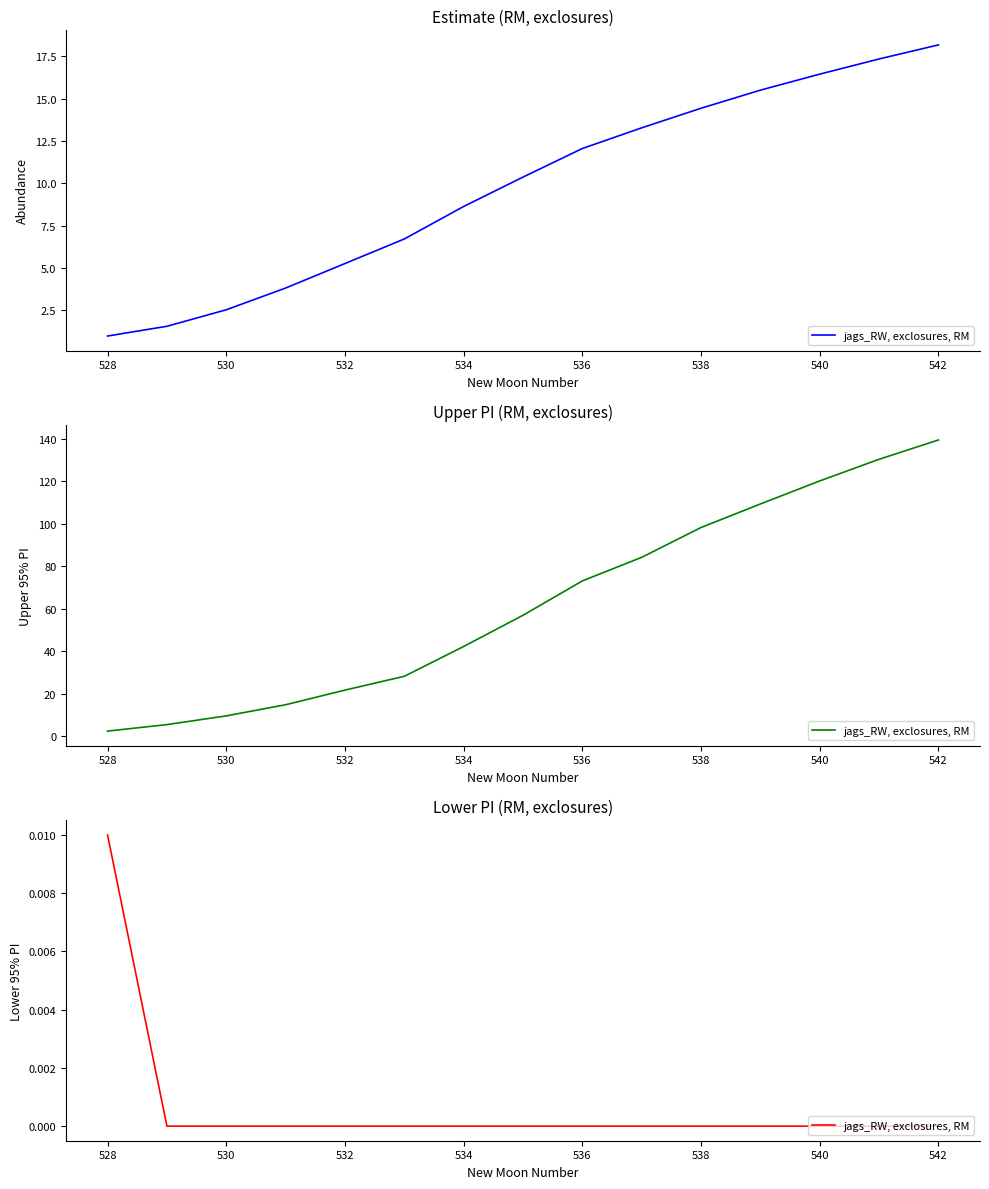

Between 538 and 536, which is larger?

538